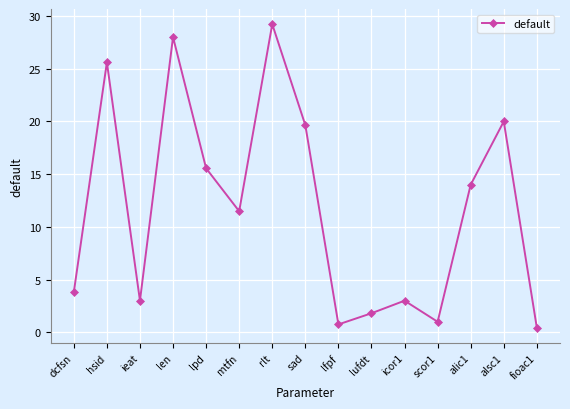

True or false: there are more than 1 points higher than both neighbors.

True